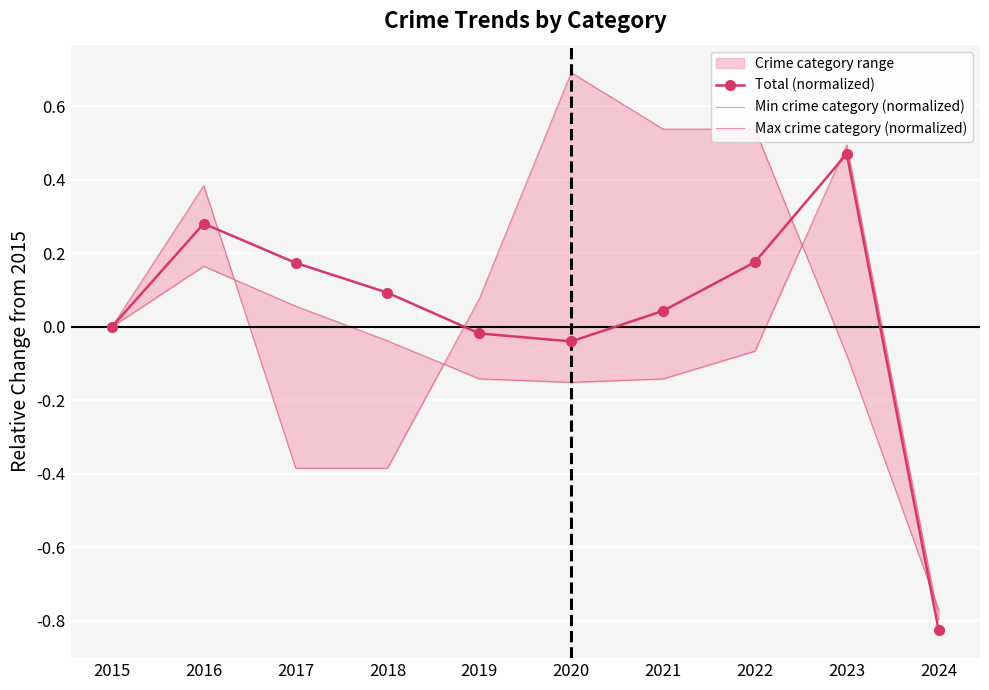

At 2017, list the series in order from smallest to largest.

Min crime category (normalized), Max crime category (normalized), Total (normalized)